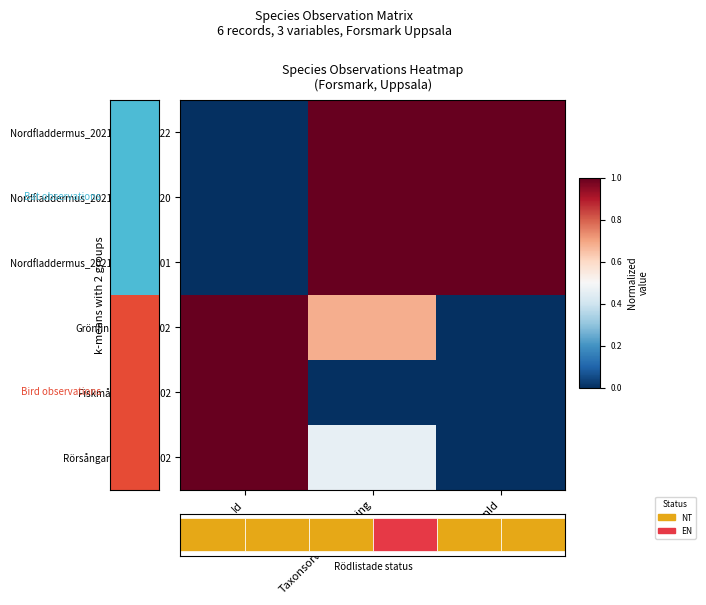

At which label is Grönfink_2018-06-02 closest to 0?

TaxonId